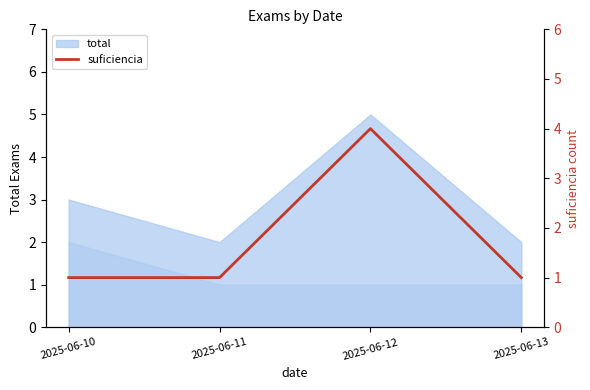

Which category has the highest value across all series?

2025-06-12